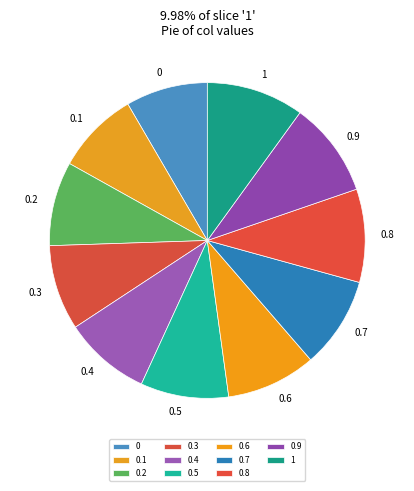

Is there any slice that represents more than half of the pie?

No